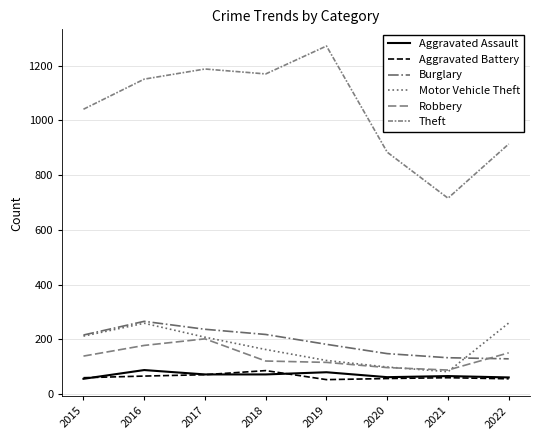

What is the value of the Aggravated Assault point at the 2nd from the left?

88